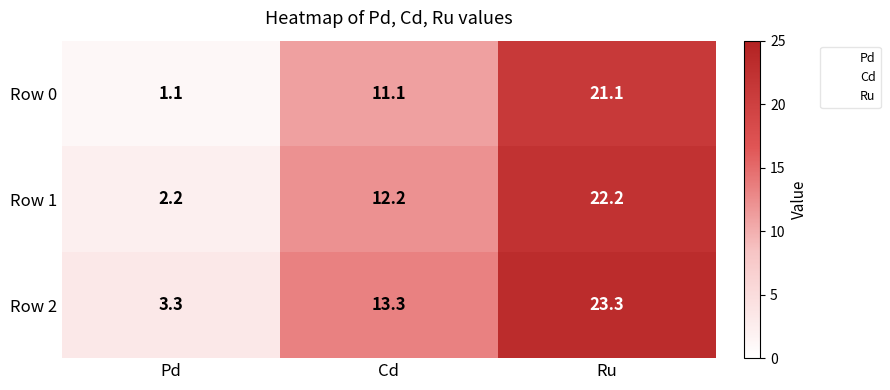

What is the sum of all Row 1 values?

36.6